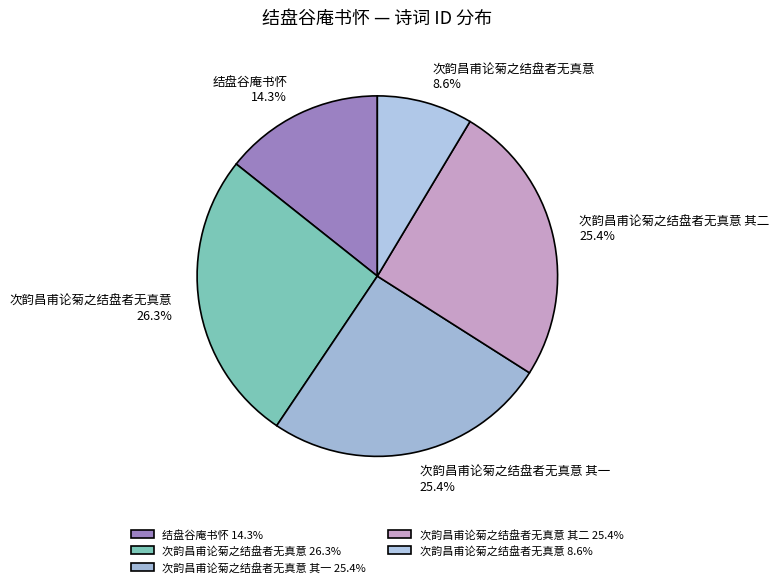

Which category has the biggest portion of the pie?

次韵昌甫论菊之结盘者无真意 26.3%